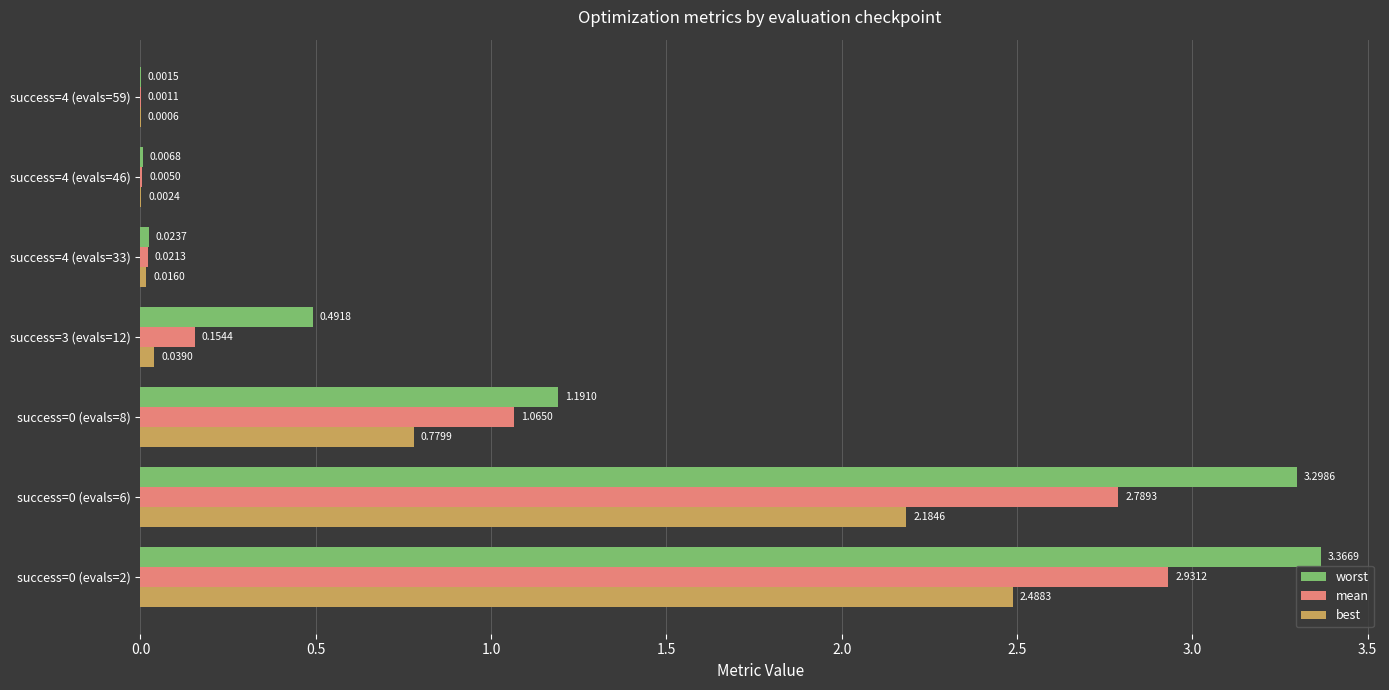

Which series has the widest spread of values?

worst